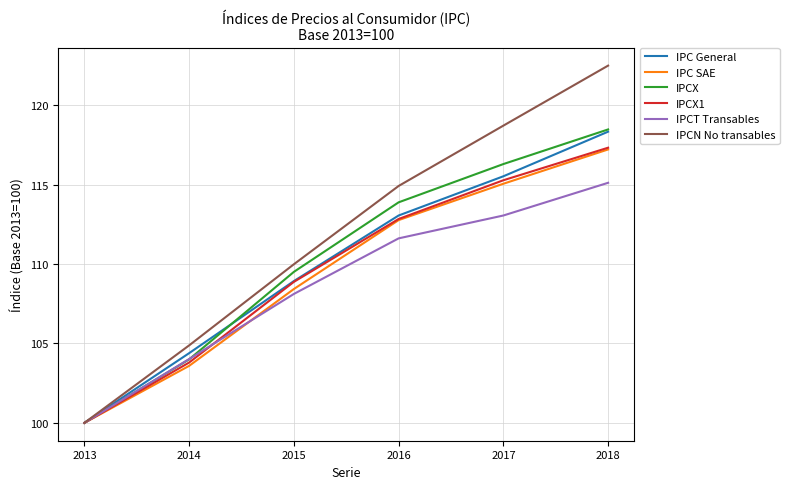

At which label does IPC SAE first exceed 112?

2016